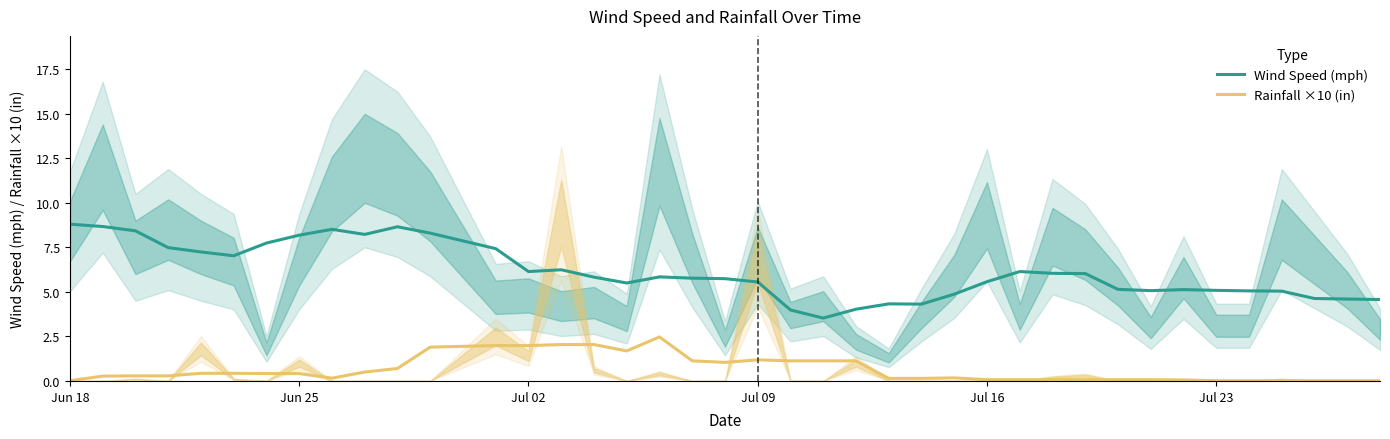

What is the maximum value for Wind Speed (mph)?

8.8